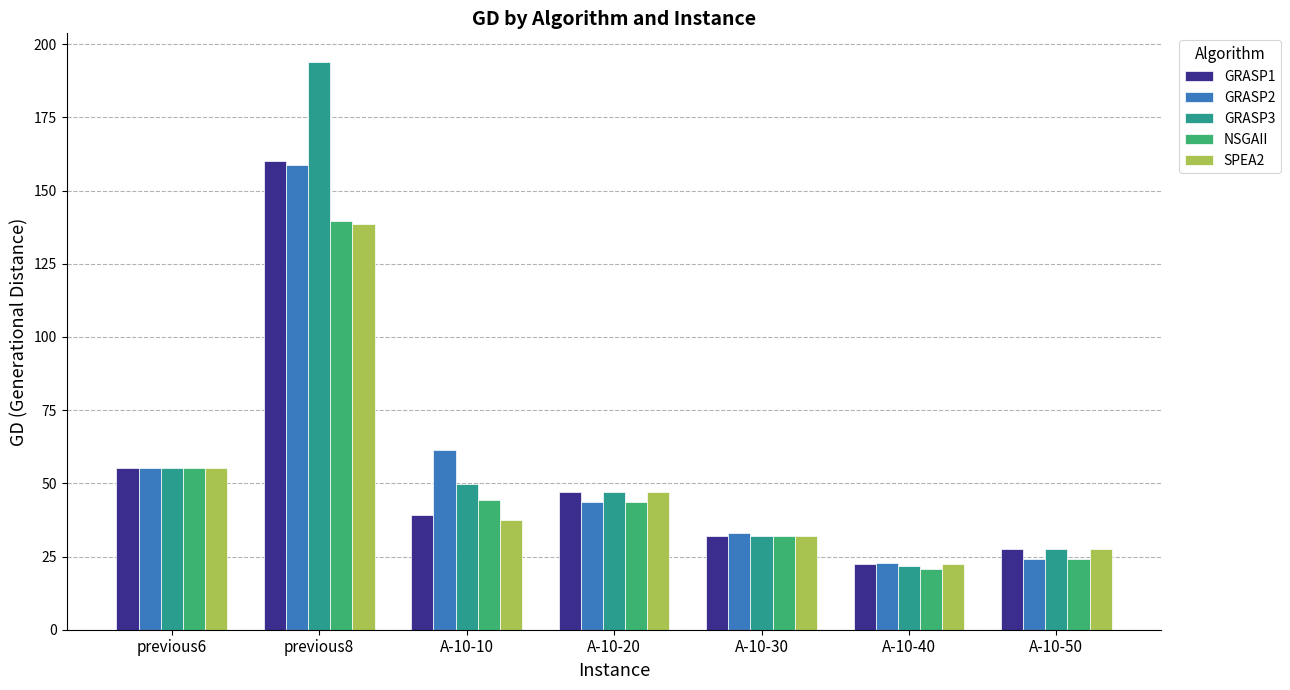

Rank the categories by GRASP1 value from lowest to highest.

A-10-40, A-10-50, A-10-30, A-10-10, A-10-20, previous6, previous8